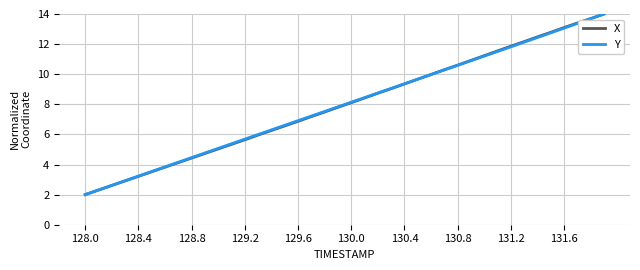

What is the smallest value displayed?

2.0